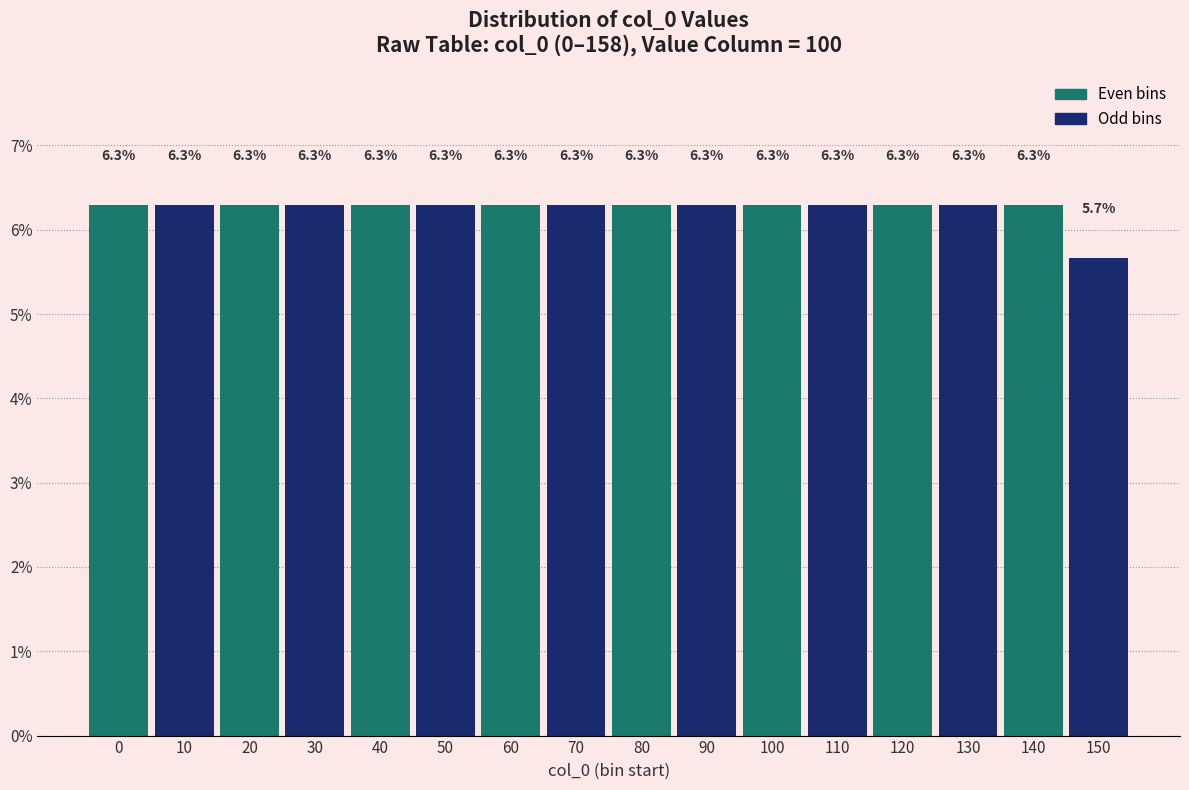

Reading left to right, what are all the values shown in this chart?

0=6.3	10=6.3	20=6.3	30=6.3	40=6.3	50=6.3	60=6.3	70=6.3	80=6.3	90=6.3	100=6.3	110=6.3	120=6.3	130=6.3	140=6.3	150=5.7